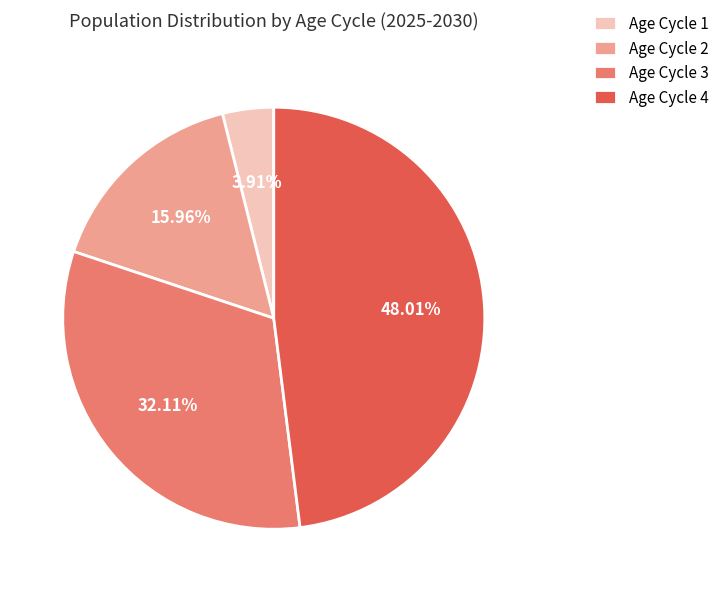

What is the ratio of the value at Age Cycle 4 to the value at Age Cycle 2?

3.0